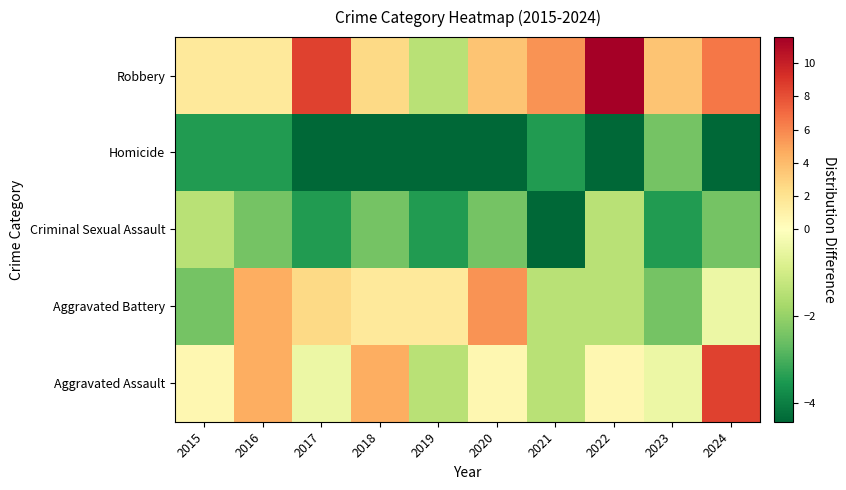

Reading right to left, extract all data points from this chart.

Aggravated Assault: 2024=8.6	2023=-0.4	2022=0.6	2021=-1.4	2020=0.6	2019=-1.4	2018=4.6	2017=-0.4	2016=4.6	2015=0.6
Aggravated Battery: 2024=-0.4	2023=-2.4	2022=-1.4	2021=-1.4	2020=5.6	2019=1.6	2018=1.6	2017=2.6	2016=4.6	2015=-2.4
Criminal Sexual Assault: 2024=-2.4	2023=-3.4	2022=-1.4	2021=-4.4	2020=-2.4	2019=-3.4	2018=-2.4	2017=-3.4	2016=-2.4	2015=-1.4
Homicide: 2024=-4.4	2023=-2.4	2022=-4.4	2021=-3.4	2020=-4.4	2019=-4.4	2018=-4.4	2017=-4.4	2016=-3.4	2015=-3.4
Robbery: 2024=6.6	2023=3.6	2022=11.6	2021=5.6	2020=3.6	2019=-1.4	2018=2.6	2017=8.6	2016=1.6	2015=1.6